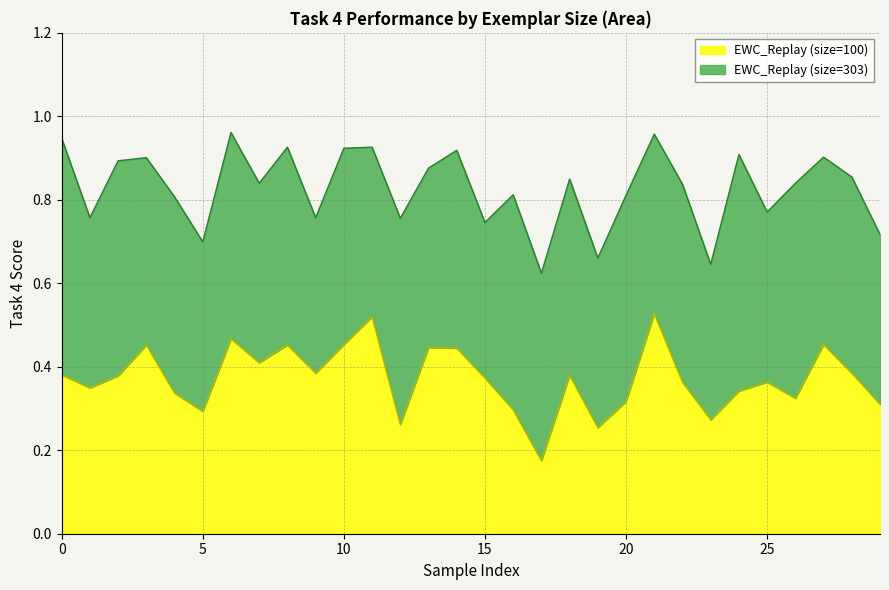

At which category does the chart reach its peak across all series?

21